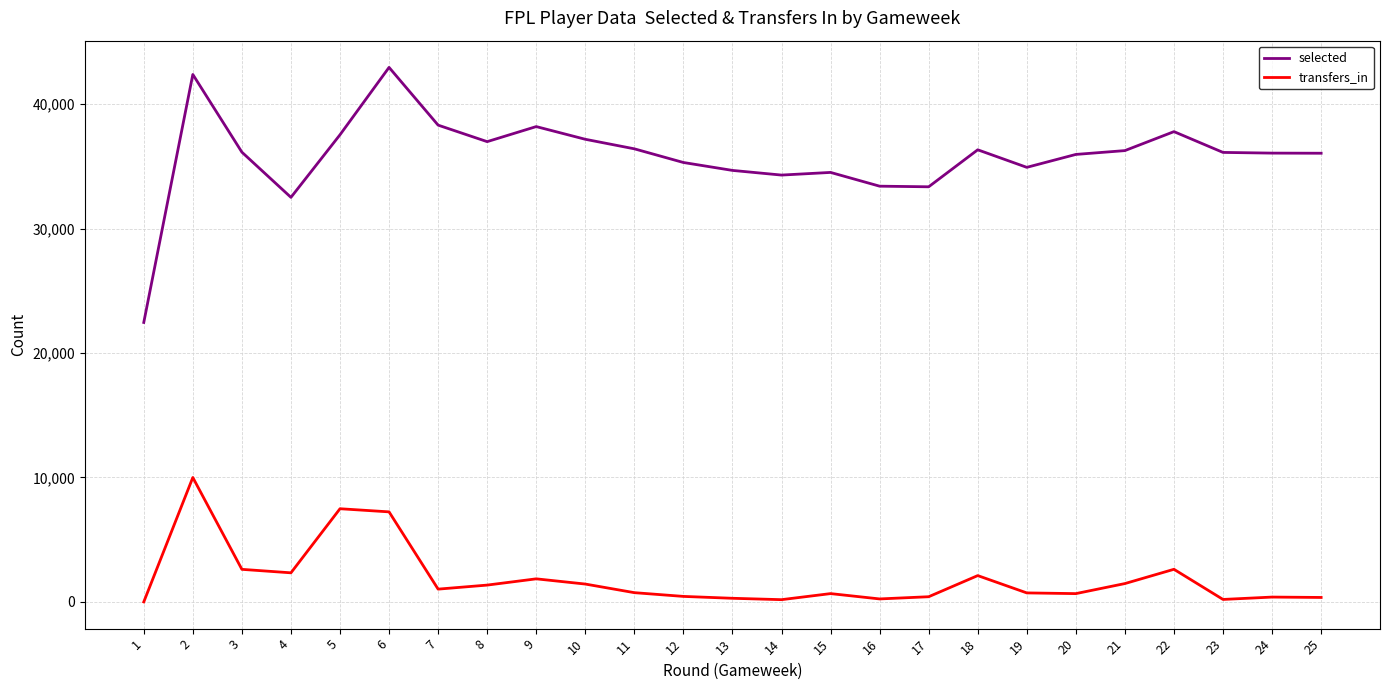

The value of transfers_in at 16 is 239. True or false?

True